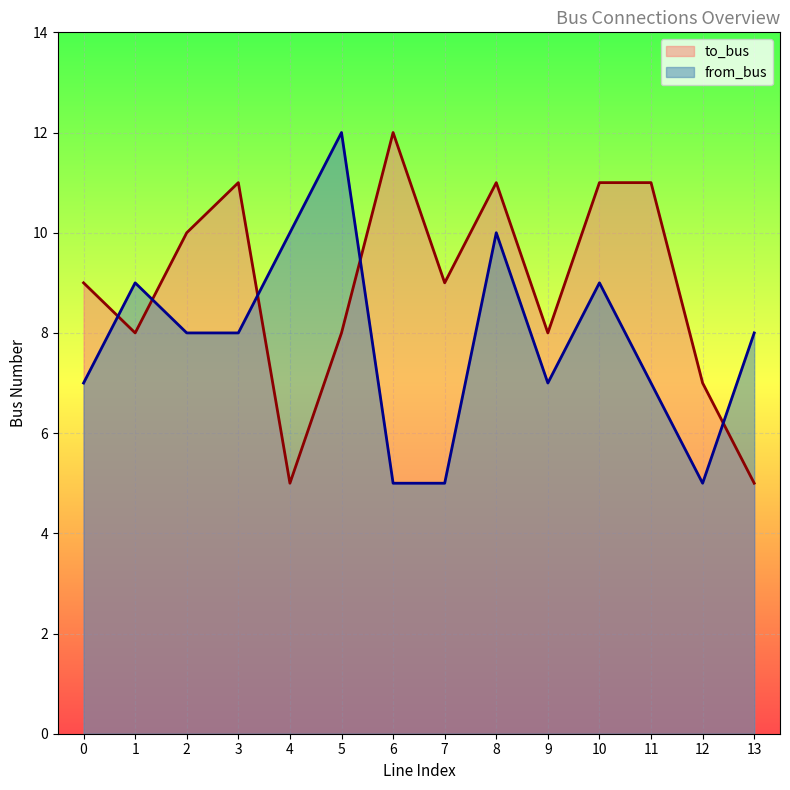

What is the sum of all to_bus values?

125